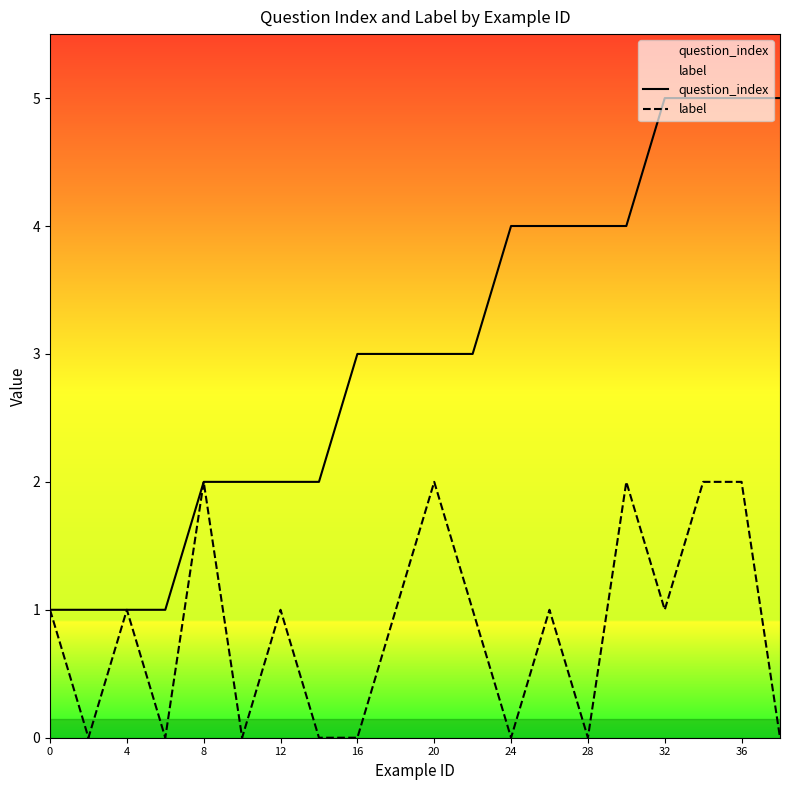

Which series has the largest range (max minus min)?

question_index